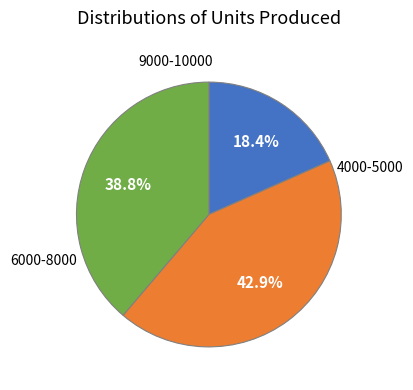

Is there a majority slice in this chart?

No